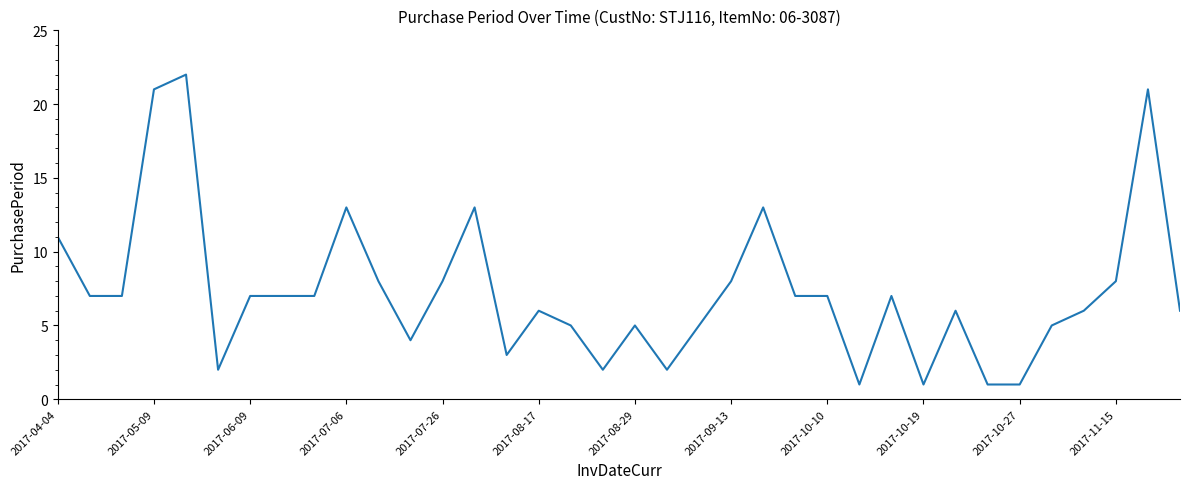

What is the sum of all values?

263